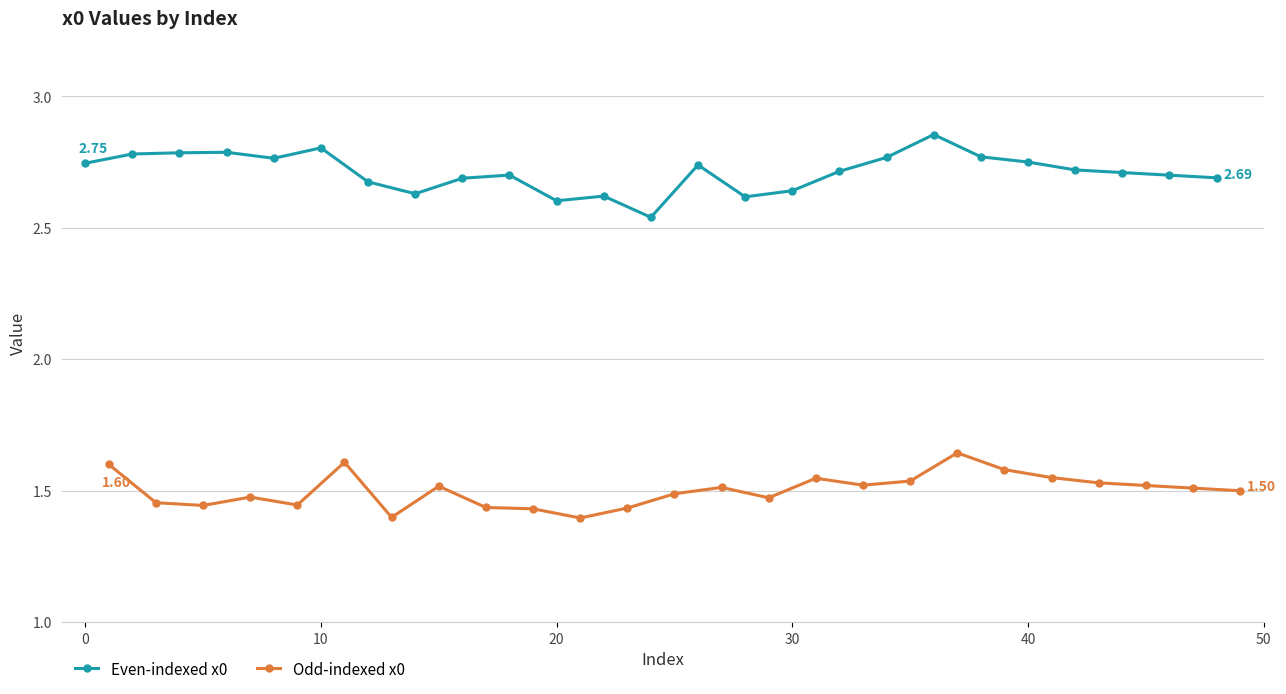

Is this an area chart (filled region under the line)?

No